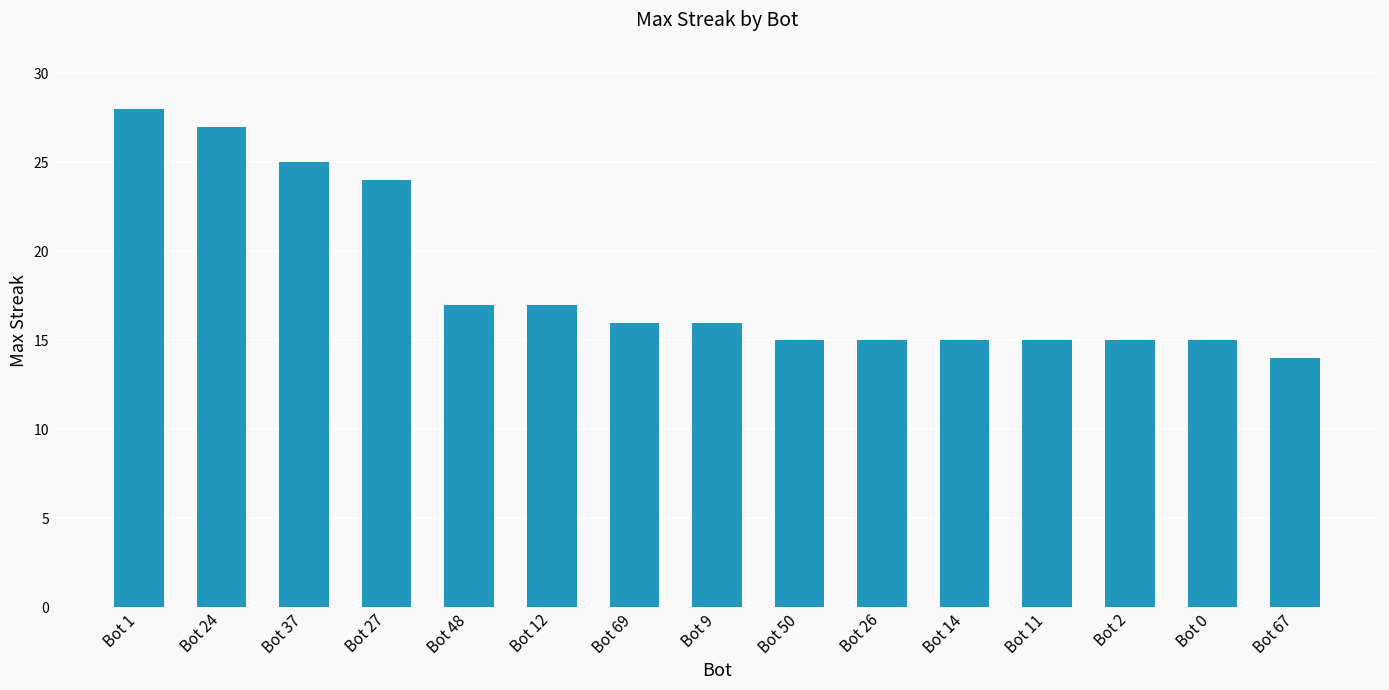

What value does the data have at Bot 24, to the nearest 5?

25